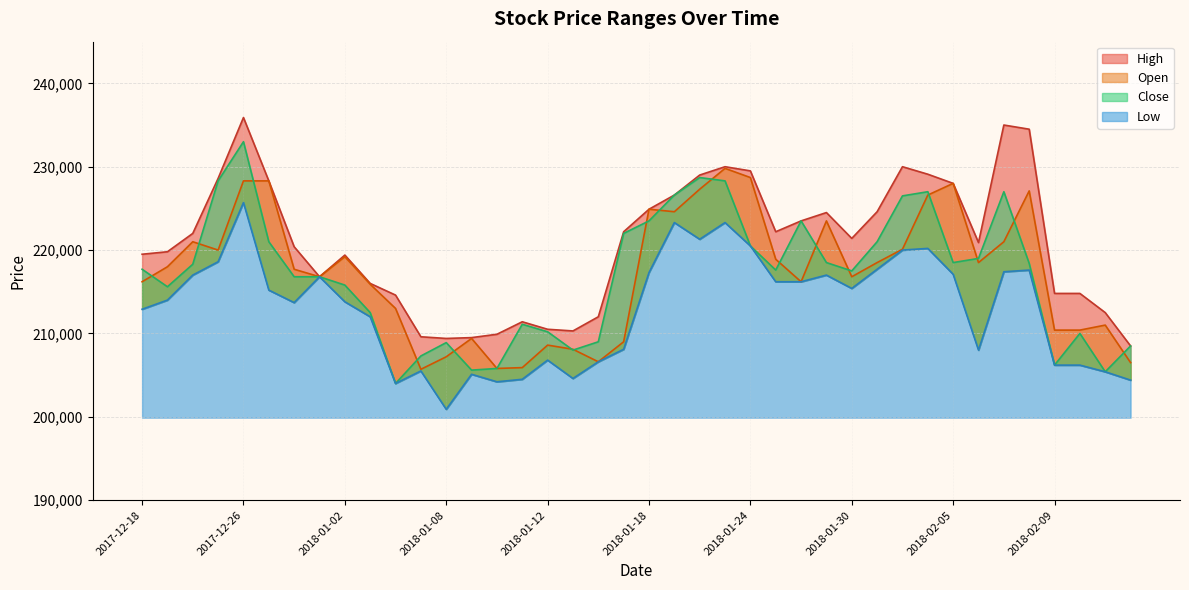

True or false: Open has a value of 211000 at 2018-02-13.

True